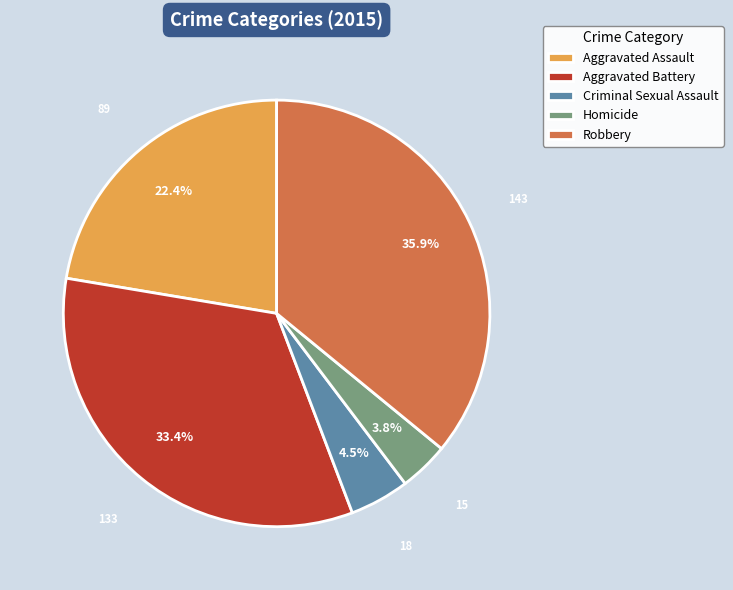

Count the number of slices in the pie.

5